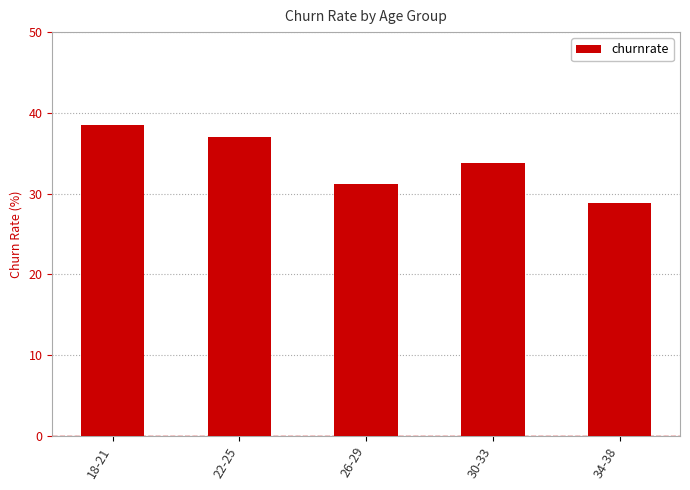

What is the label of the 5th bar from the left?

34-38